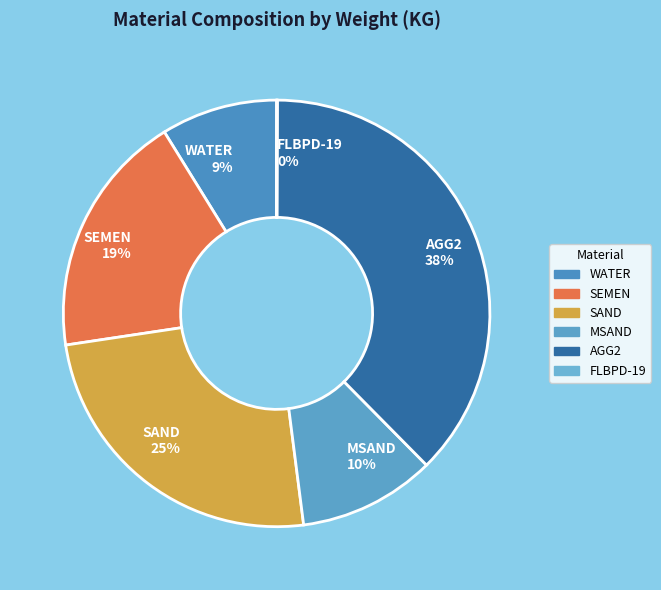

To the nearest percent, what is the average slice percentage?

17%